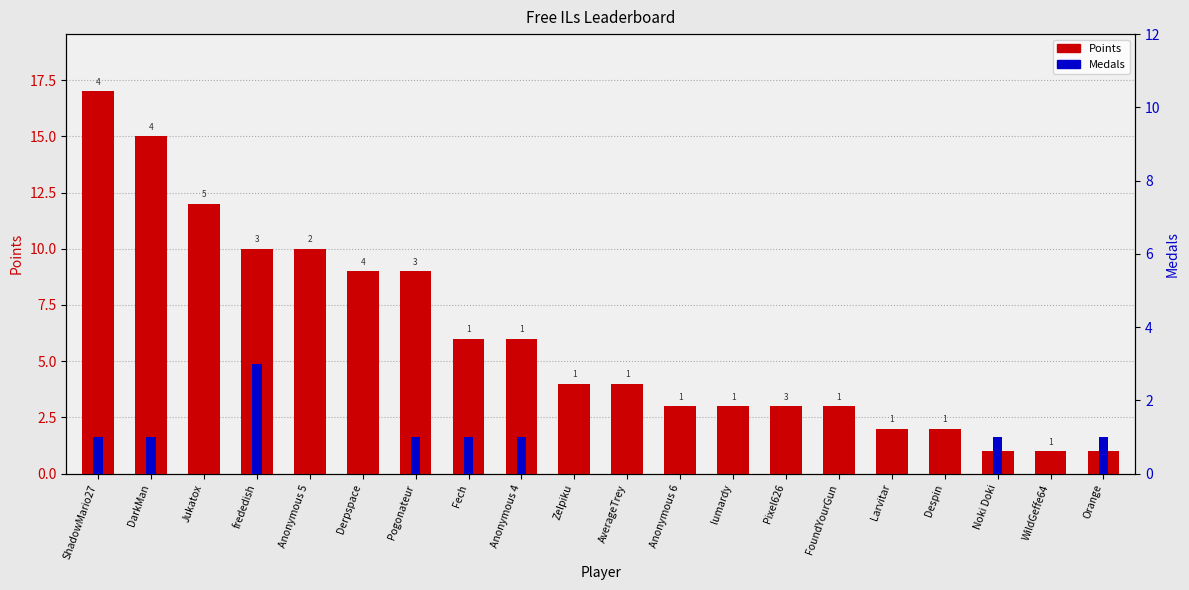

Which series has the widest spread of values?

Points